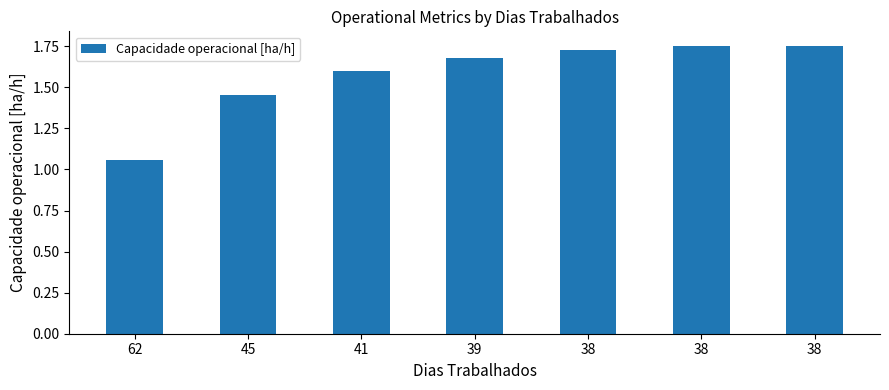

Reading right to left, extract all data points from this chart.

1.8	1.7	1.7	1.7	1.6	1.5	1.1